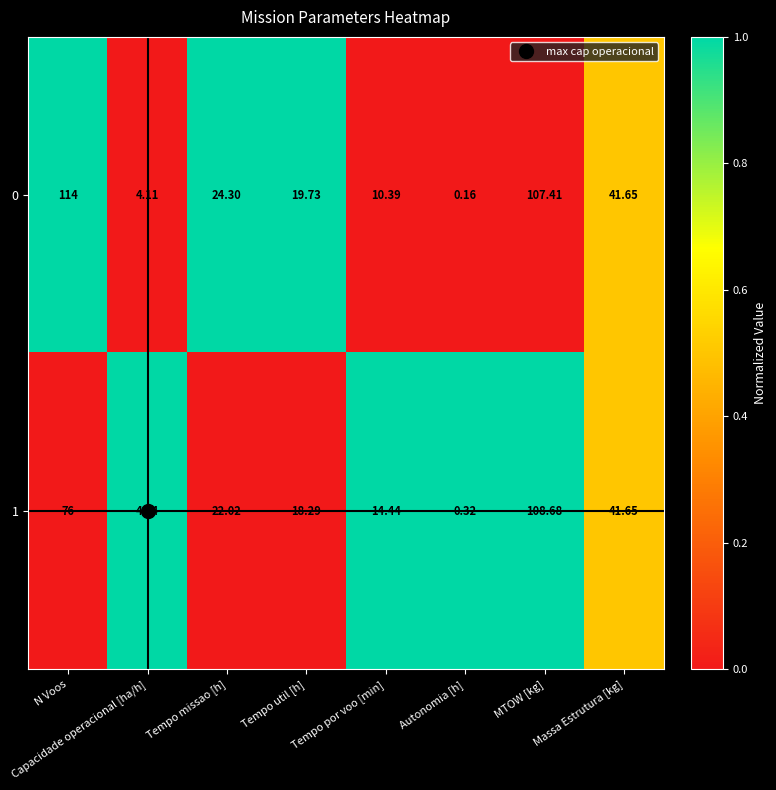

At which category is the sum across all series the highest?

MTOW [kg]